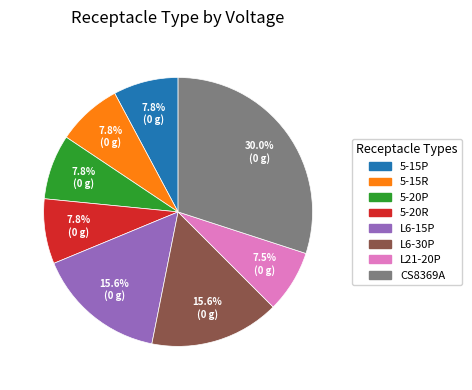

The CS8369A slice represents 30% of the pie. True or false?

True